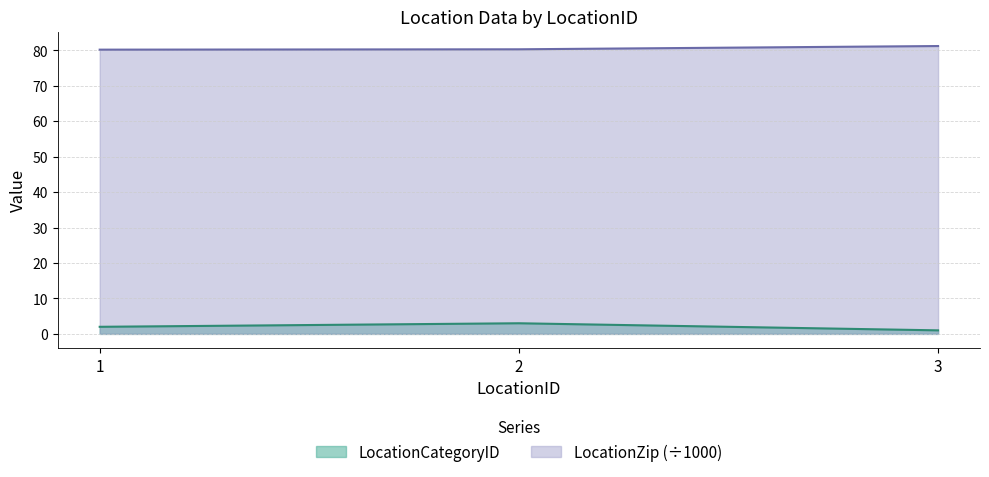

What is the sum of the LocationCategoryID values at 3 and 2?

4.0